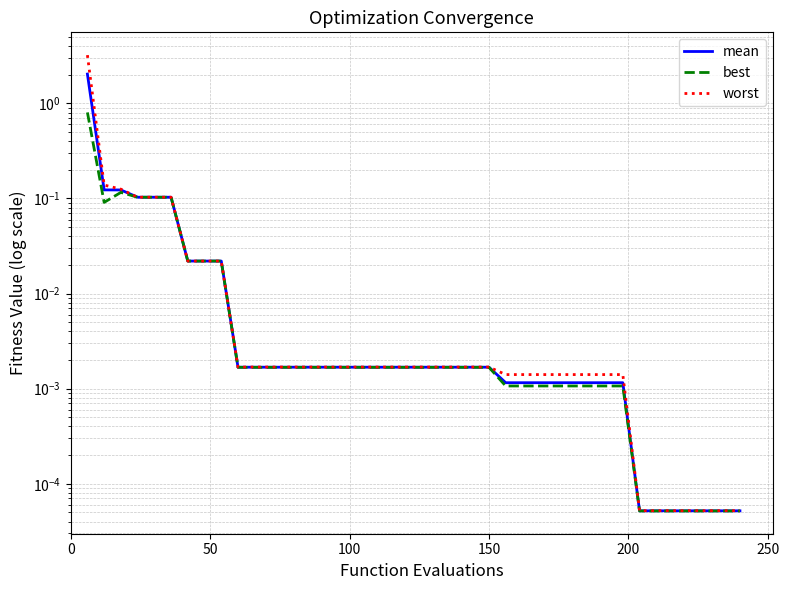

The worst series shows 0.0 at 31. True or false?

False